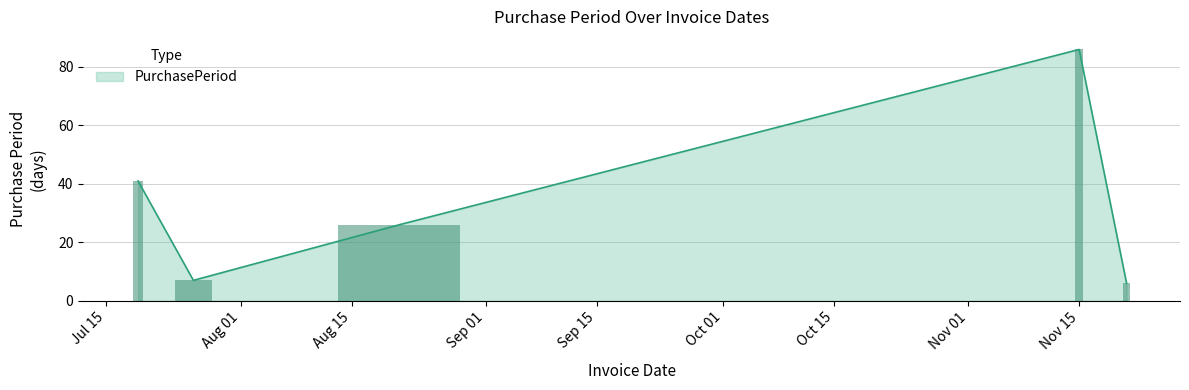

List the labels in order of value, smallest first.

2017-11-21, 2017-07-26, 2017-08-21, 2017-07-19, 2017-11-15